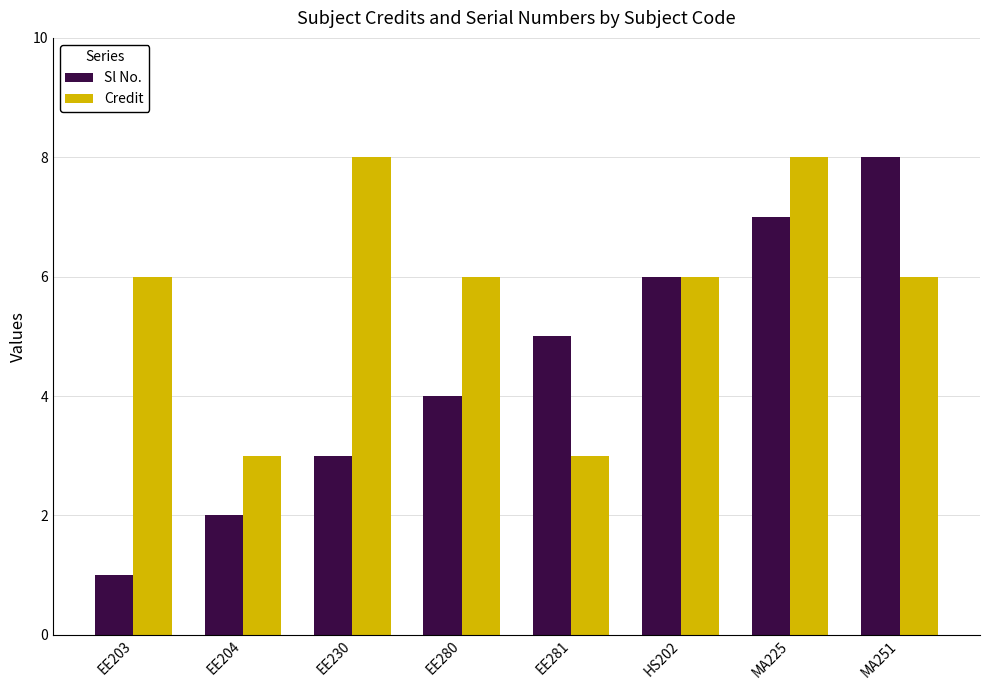

Rank the series at MA225 from highest to lowest value.

Credit, Sl No.